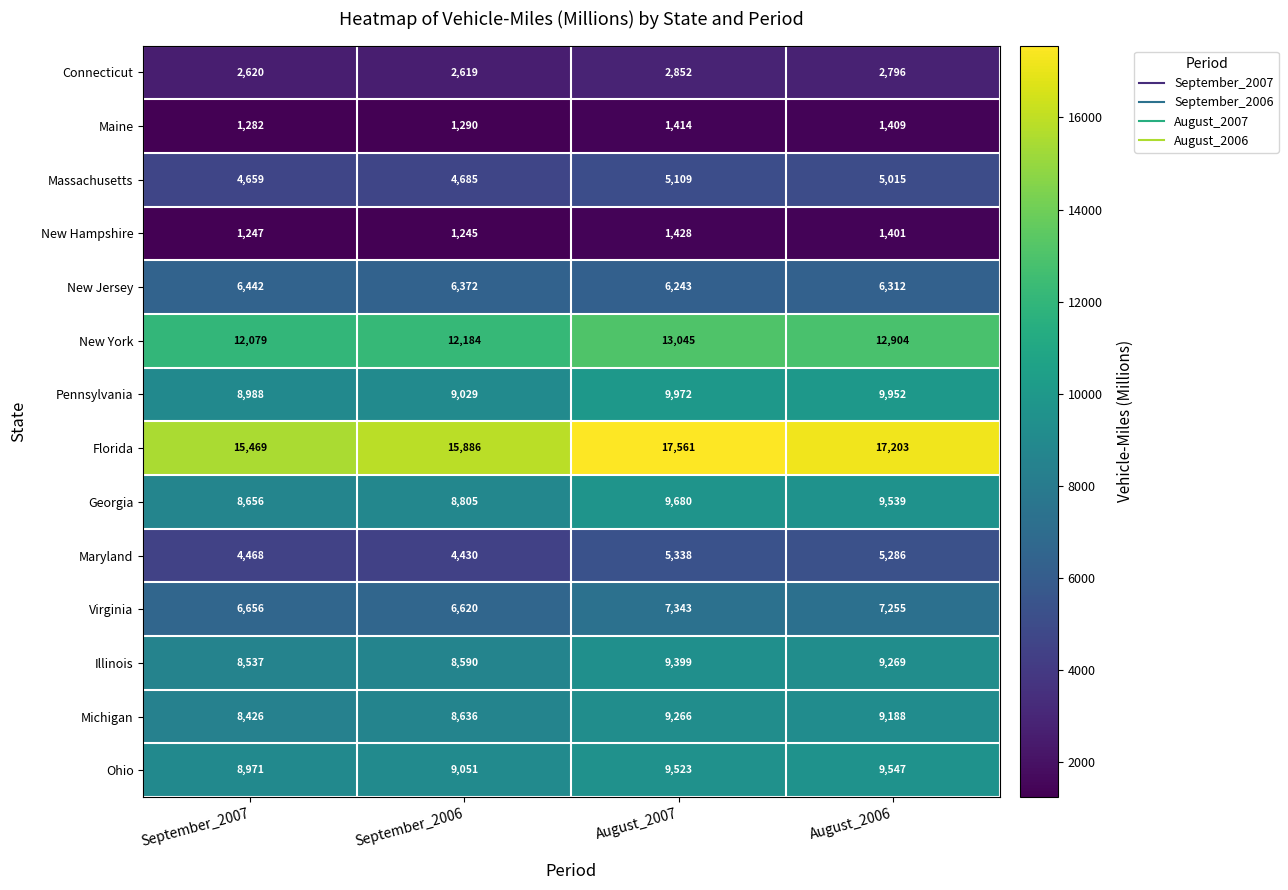

The Florida series shows 17561 at August_2007. True or false?

True